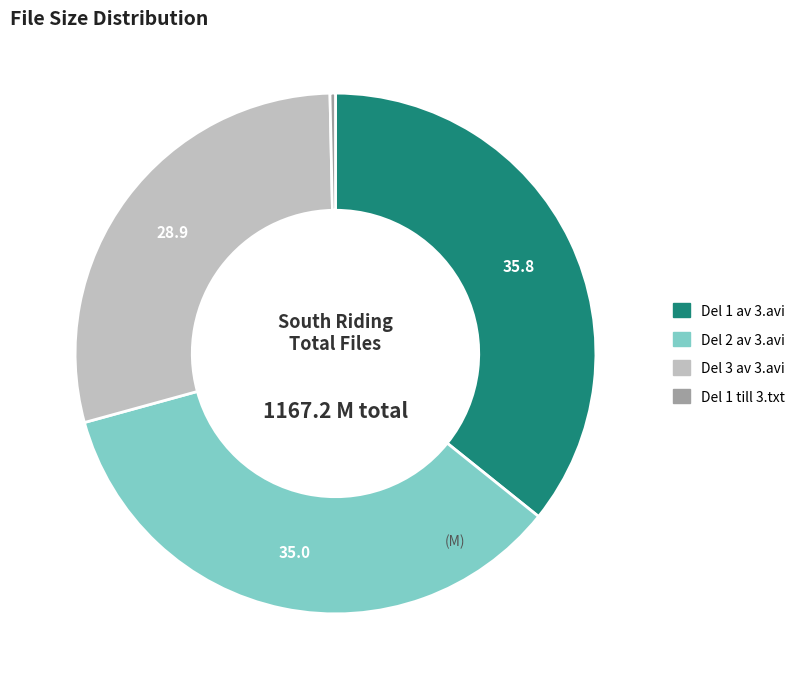

Which slice is the largest?

Del 1 av 3.avi